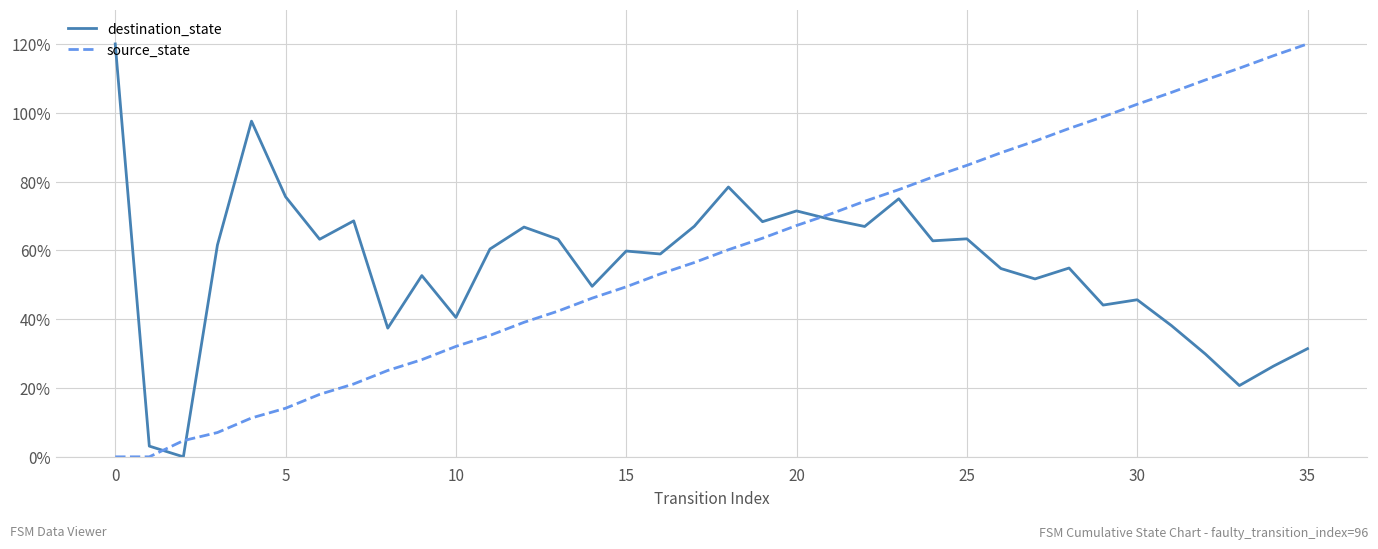

How many lines are shown in the chart?

2